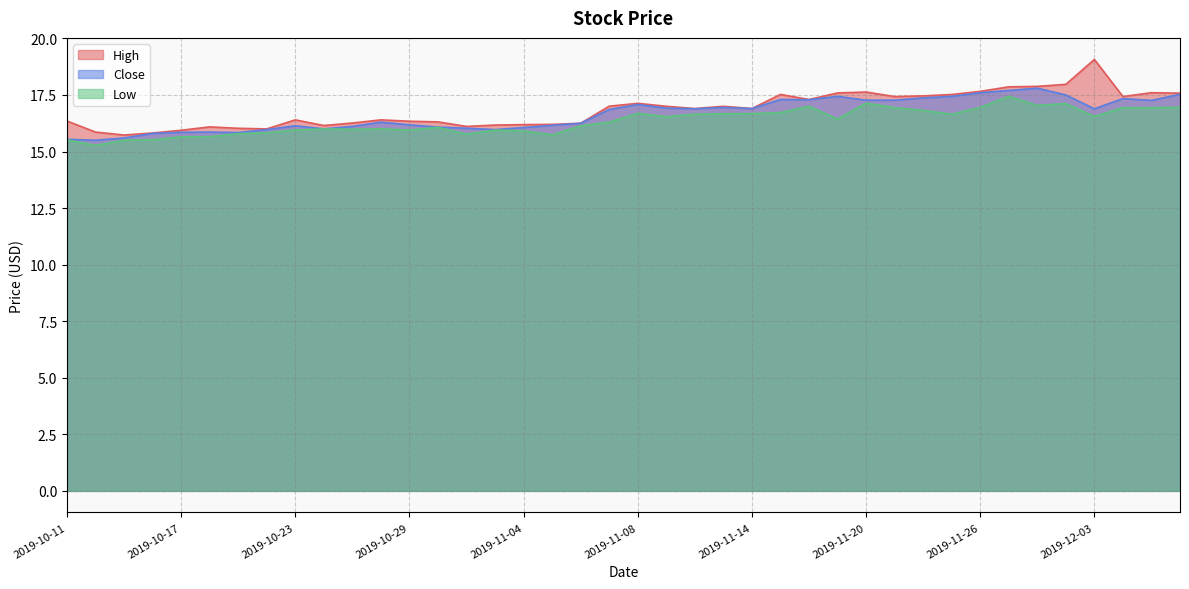

List the series in order of their overall mean, lowest first.

Low, Close, High